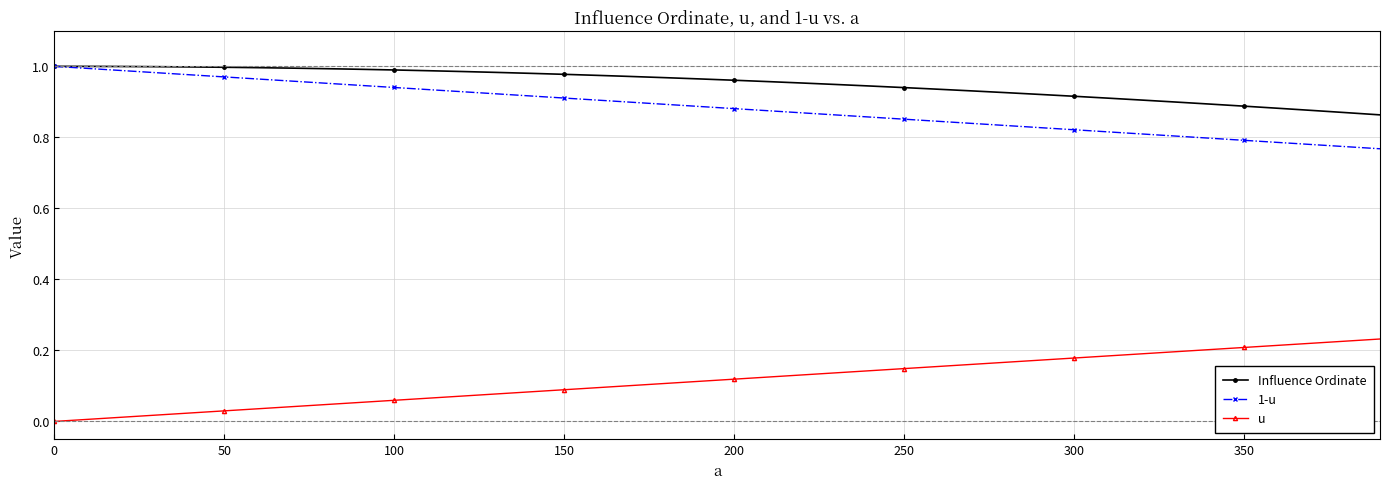

Which series has the largest total across all categories?

Influence Ordinate